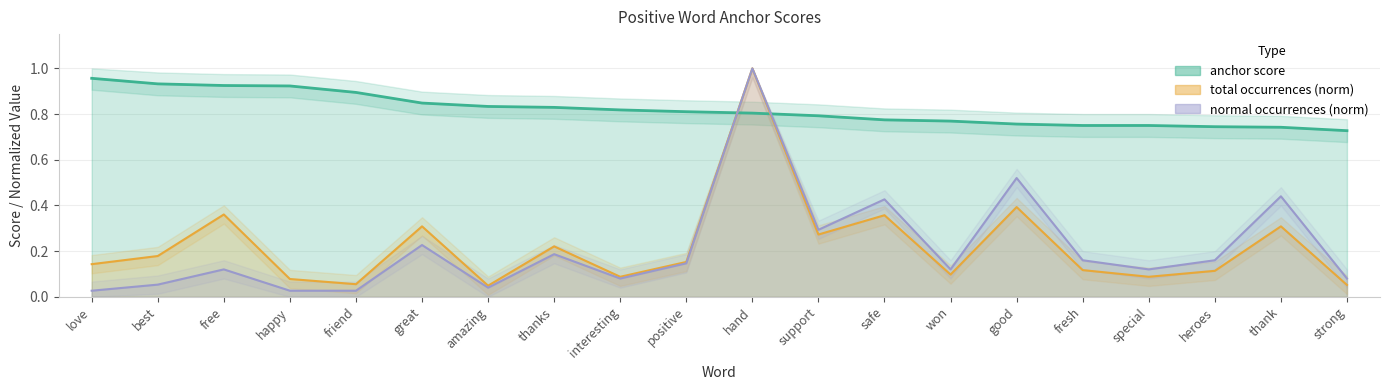

Rank the categories by normal value from highest to lowest.

hand, good, thank, safe, support, great, thanks, fresh, heroes, positive, free, won, special, interesting, strong, best, amazing, love, happy, friend